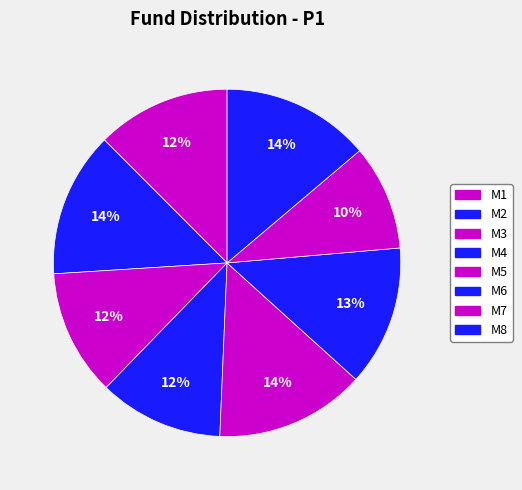

How many segments does this pie chart have?

8